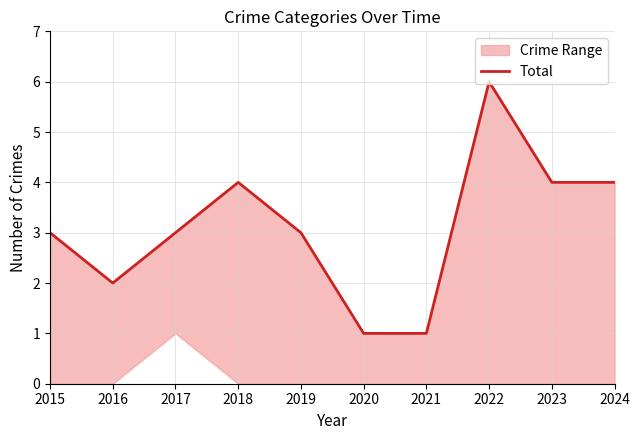

Where is the first local minimum?

2016